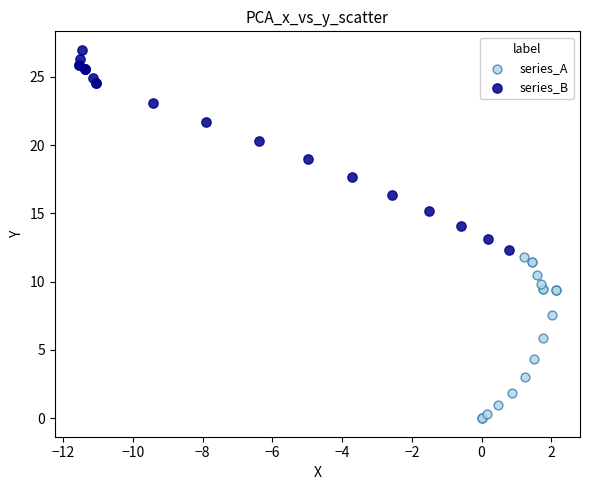

Which series has the widest spread of Y values?

series_B